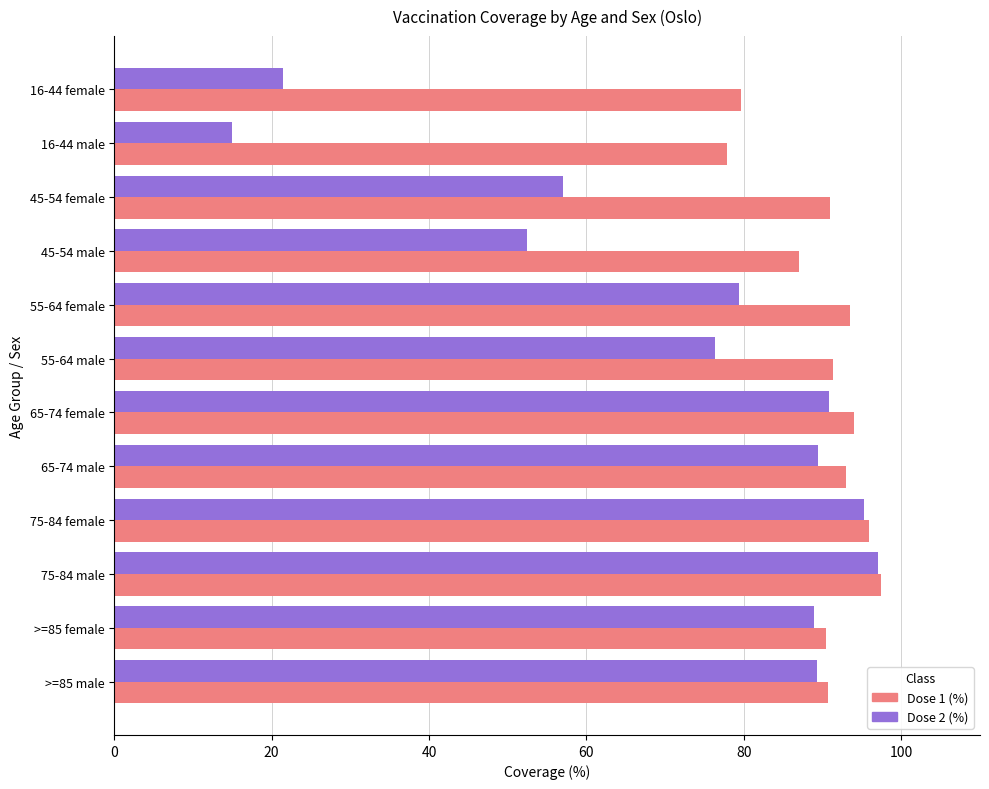

What is the minimum value shown in the chart?

15.0